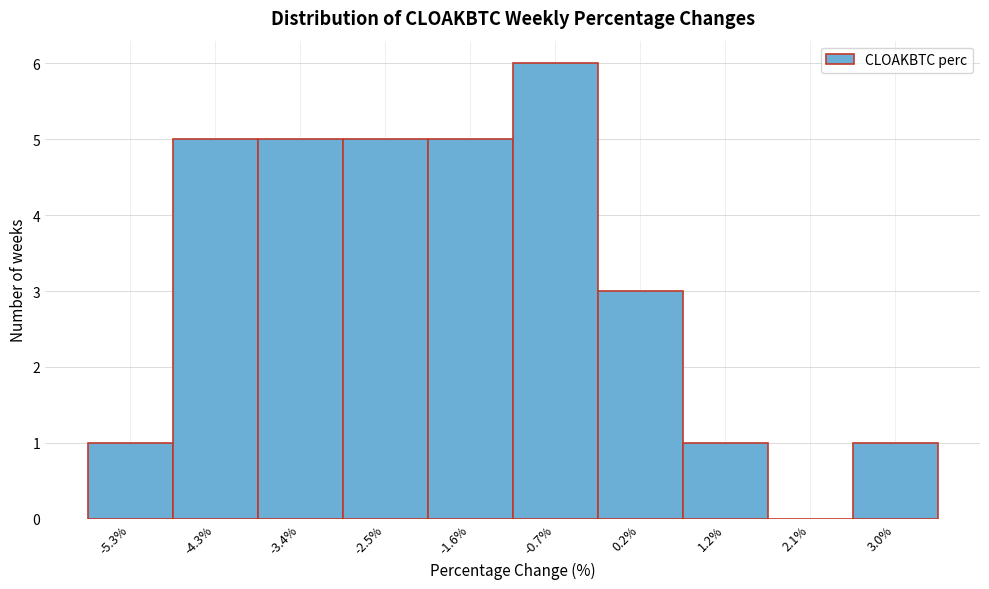

Reading right to left, what are all the values shown in this chart?

3.0%=1	2.1%=0	1.2%=1	0.2%=3	-0.7%=6	-1.6%=5	-2.5%=5	-3.4%=5	-4.3%=5	-5.3%=1